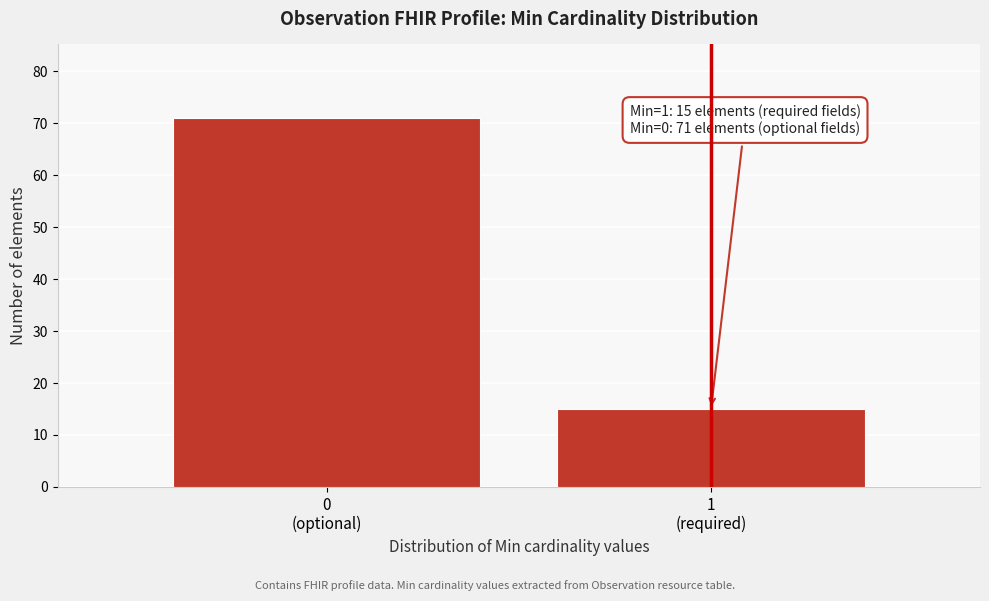

Reading left to right, transcribe all the data shown in this chart.

71	15